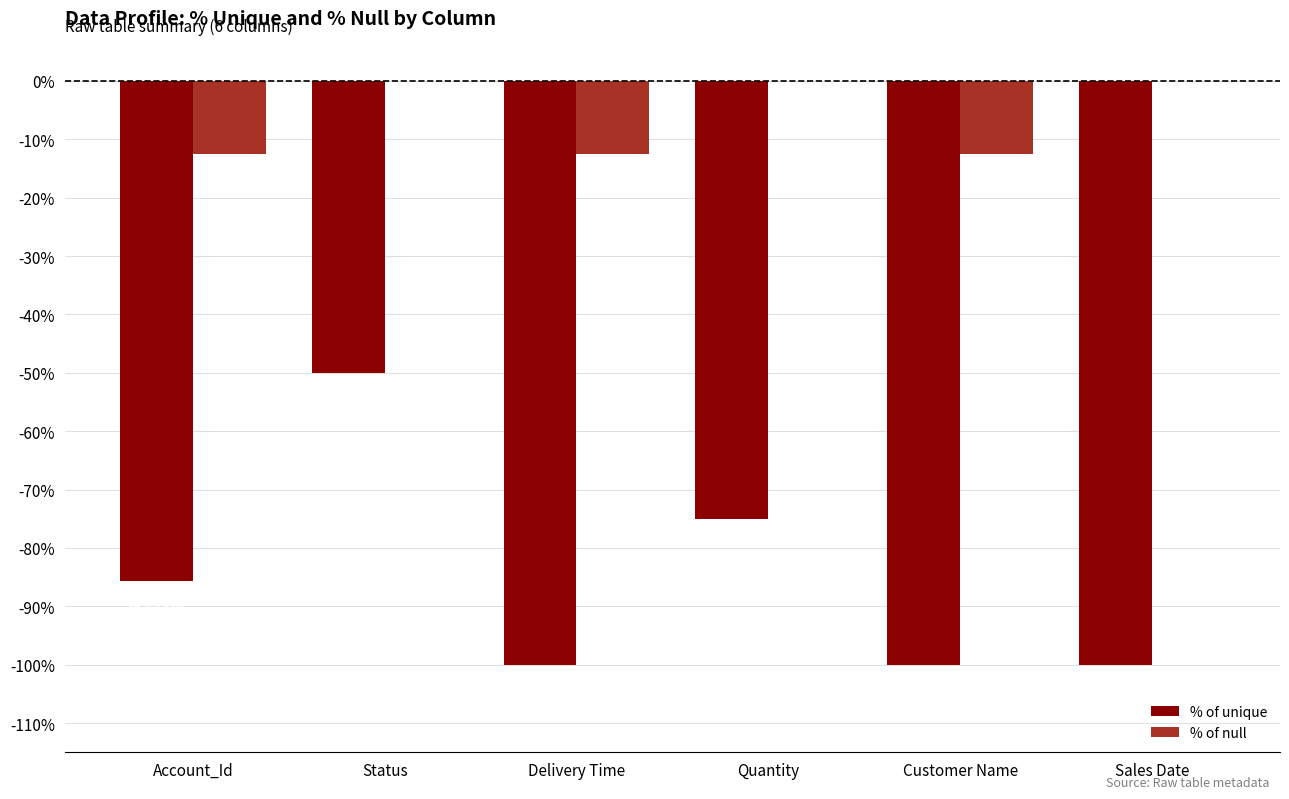

At which label does % of unique reach its peak?

Status